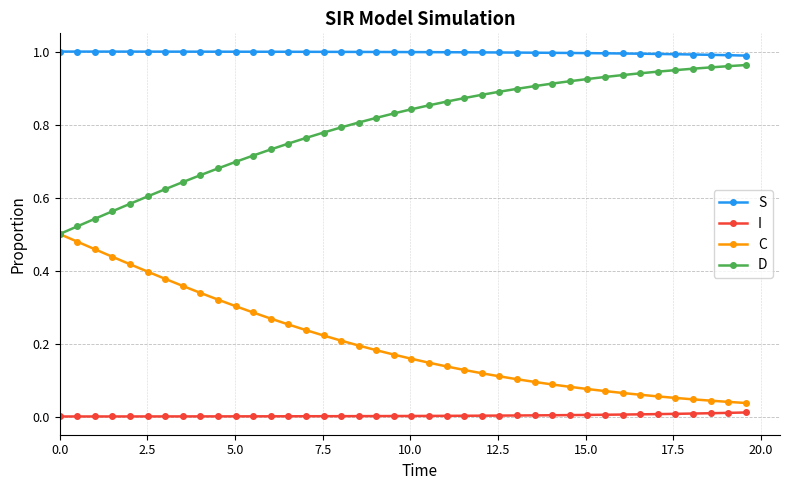

True or false: C and S cross at least once.

False